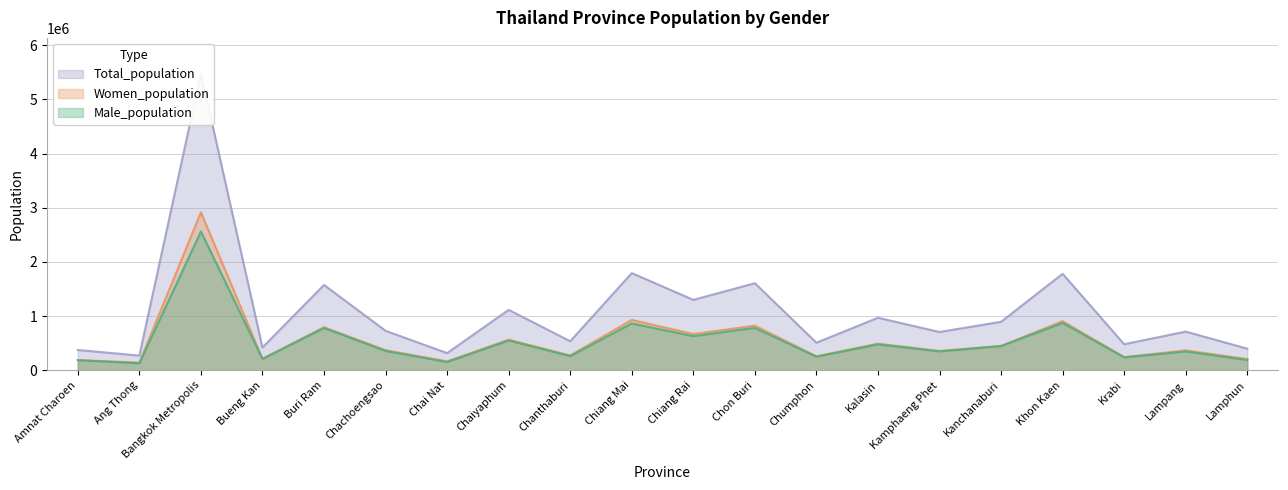

Which has a higher value, Chiang Mai or Chumphon?

Chiang Mai